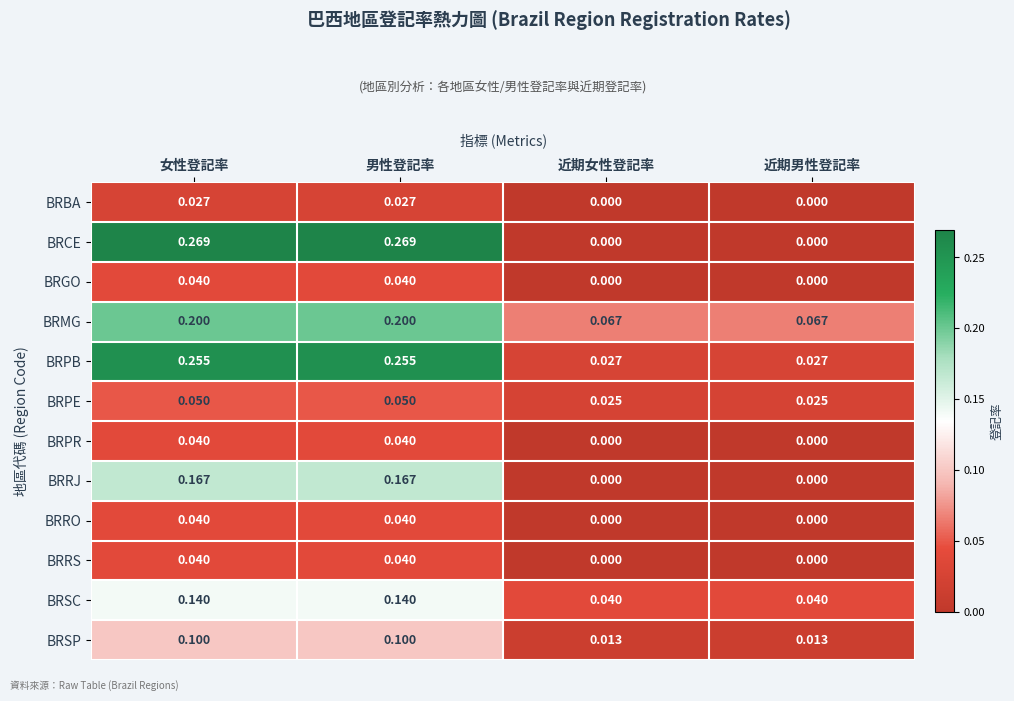

Is the value of BRMG at 女性登記率 greater than the value of BRGO at 女性登記率?

Yes